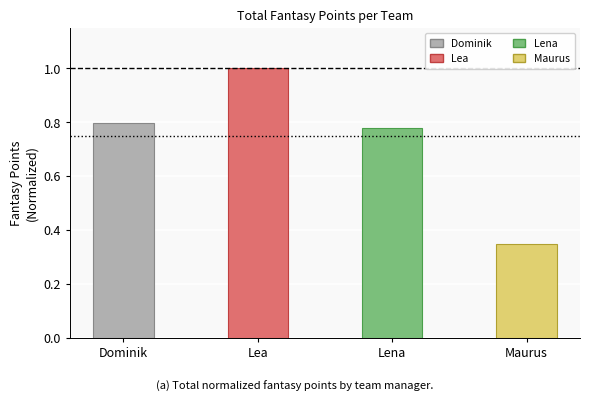

What is the difference between the second highest and minimum values?

0.4